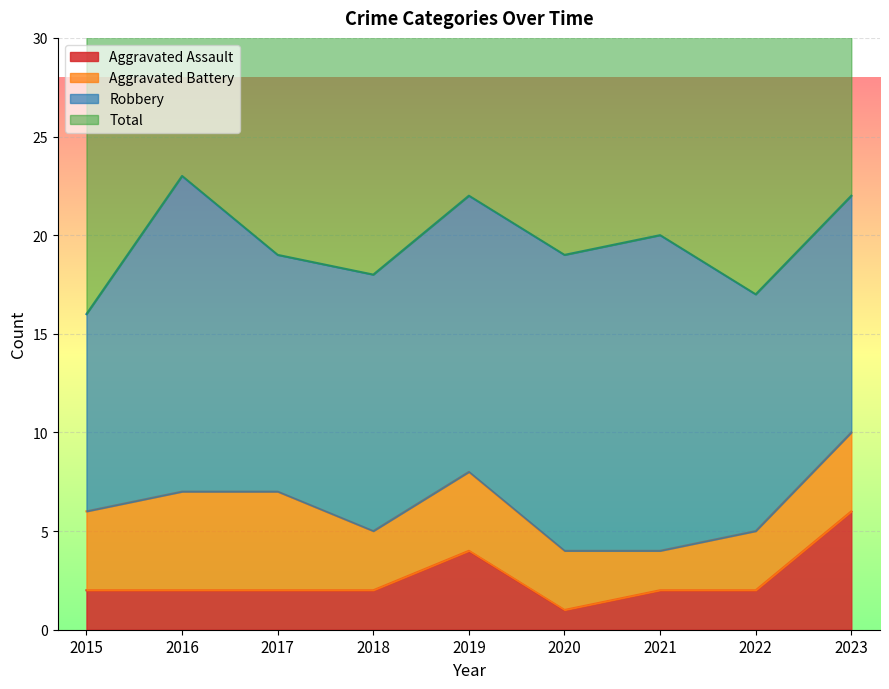

At which label does Total first exceed 39?

2016